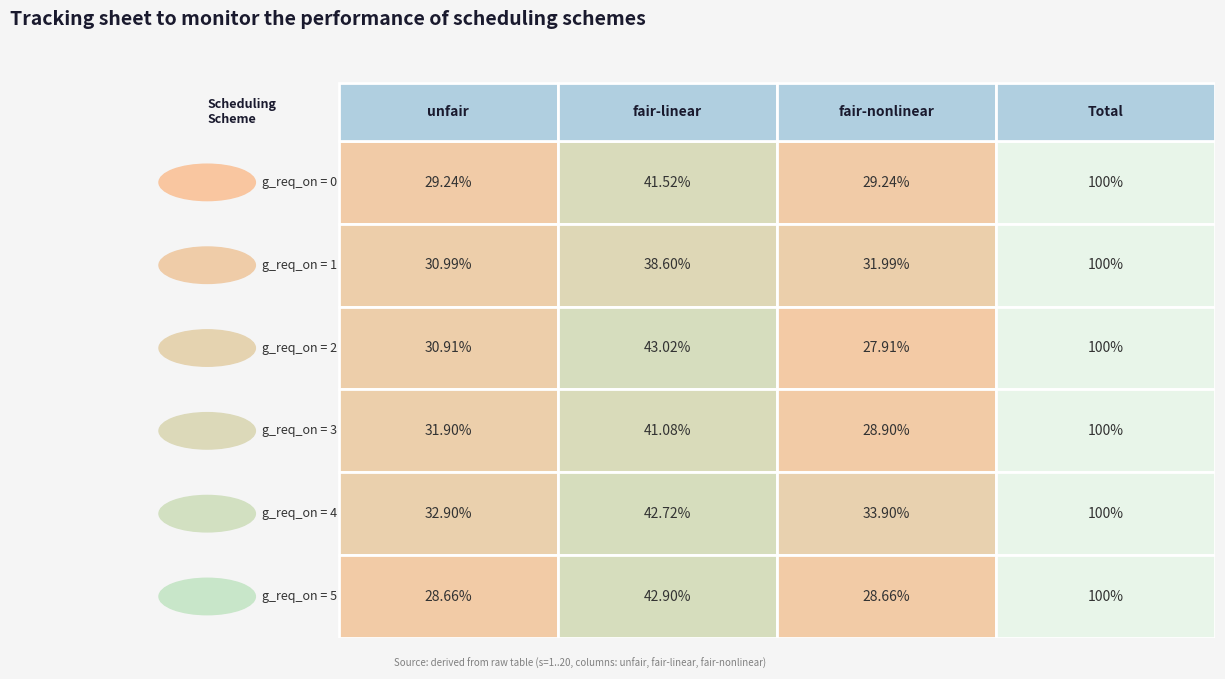

The 1 series shows 1 at 4. True or false?

True